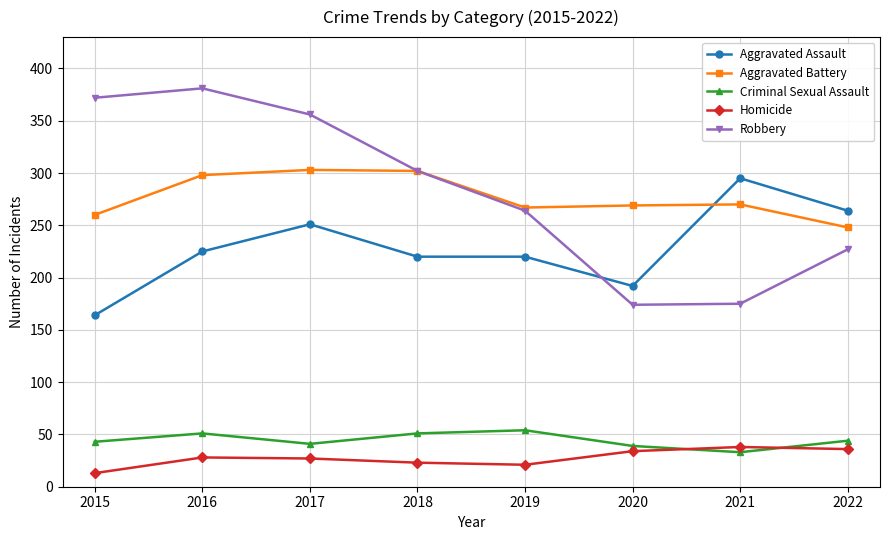

What is the value of the Aggravated Assault point at the 3rd from the left?

251